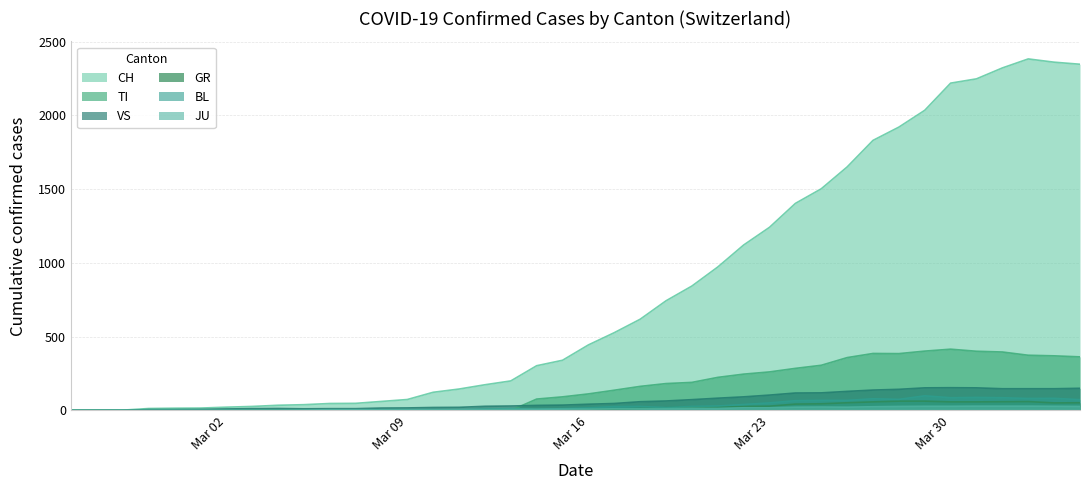

Which series ends up on top after the final intersection of BL and JU?

BL